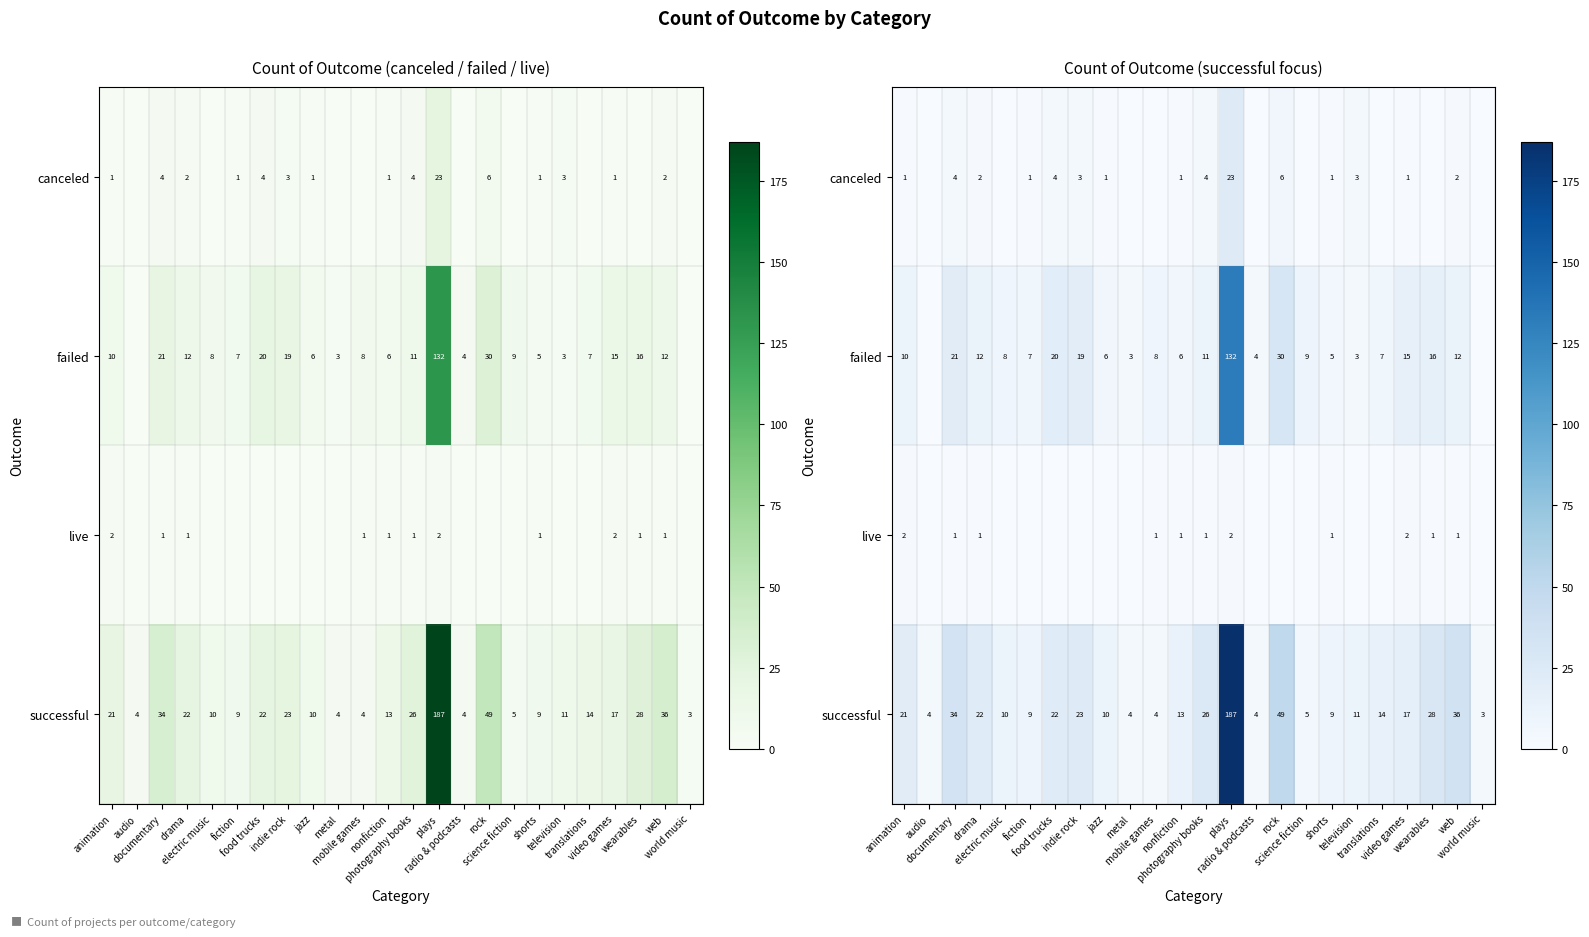

How many values in the canceled series are below 1?

9